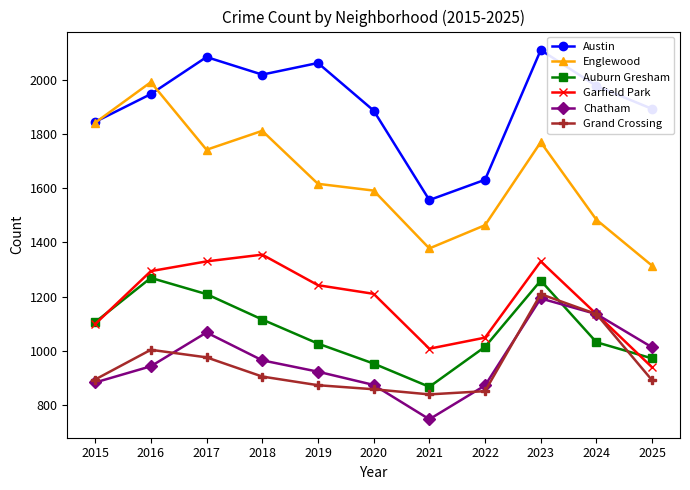

Is this an area chart (filled region under the line)?

No